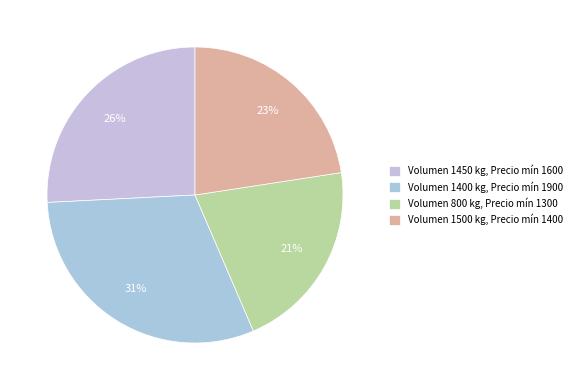

Is there any slice that represents more than half of the pie?

No